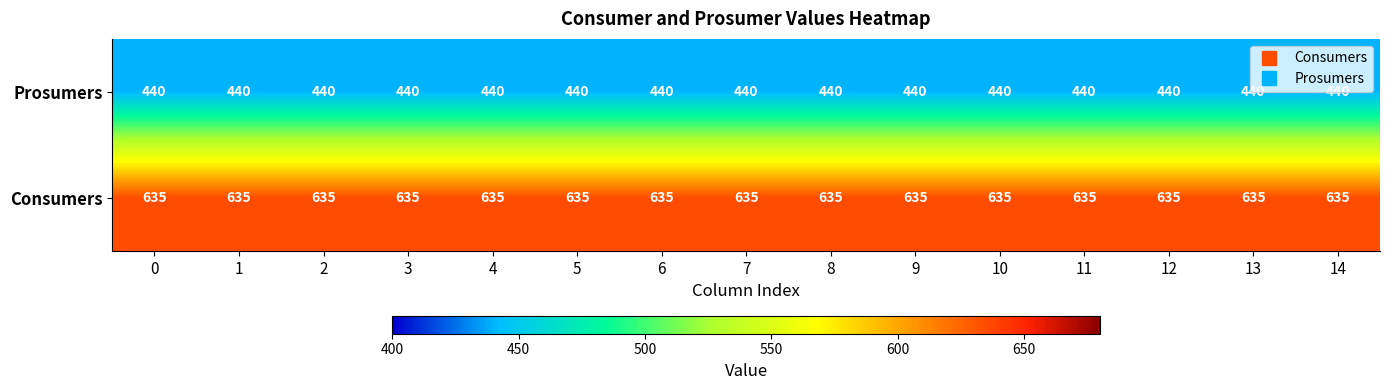

True or false: Consumers has a value of 635 at 7.

True